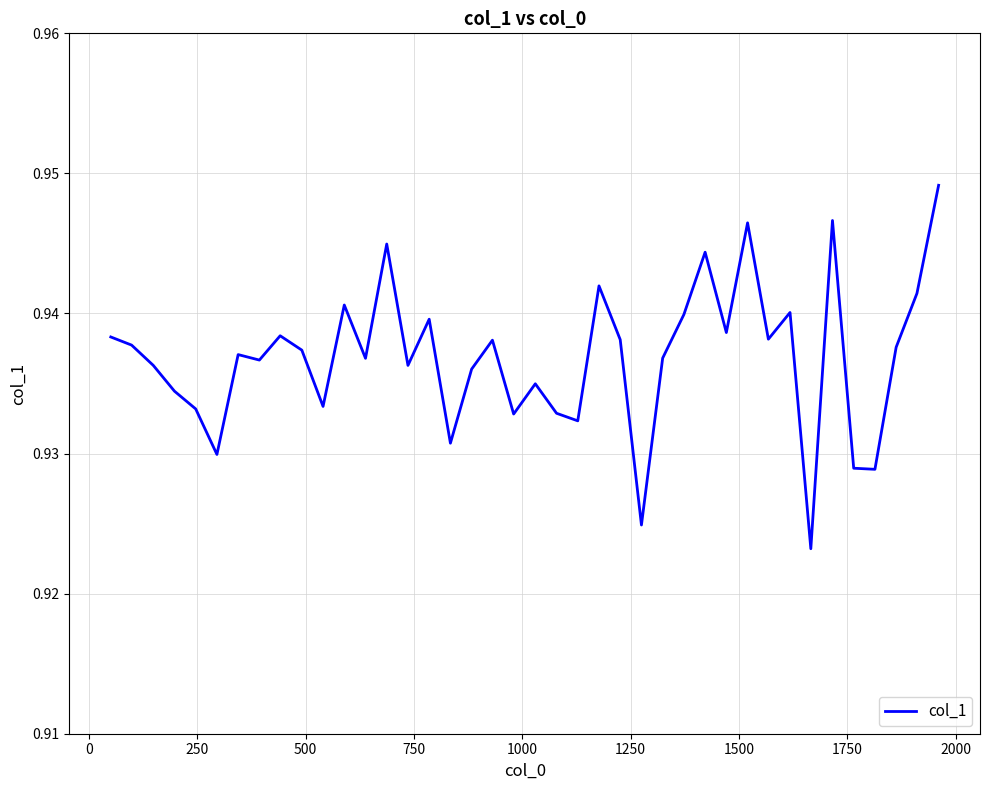

Does the chart display data point markers on the line(s)?

No